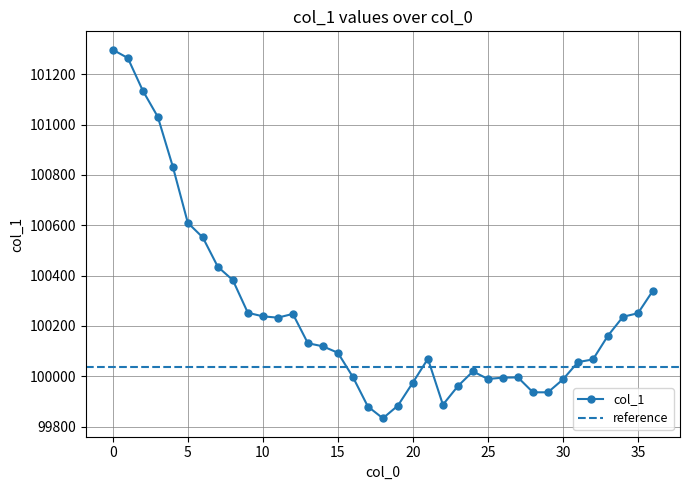

Where is the data nearest to the value 100565?

6